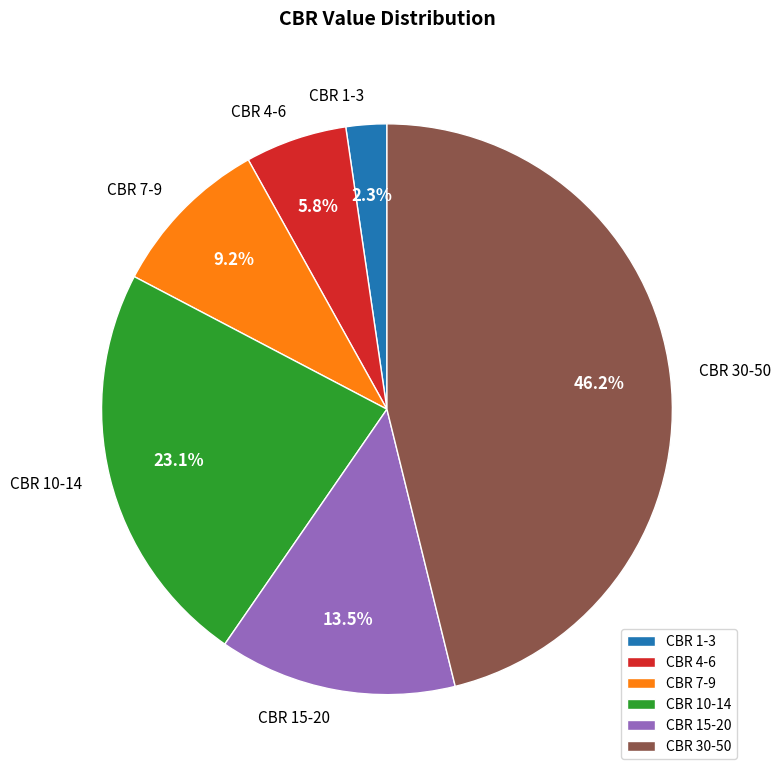

Between CBR 10-14 and CBR 1-3, which is larger?

CBR 10-14